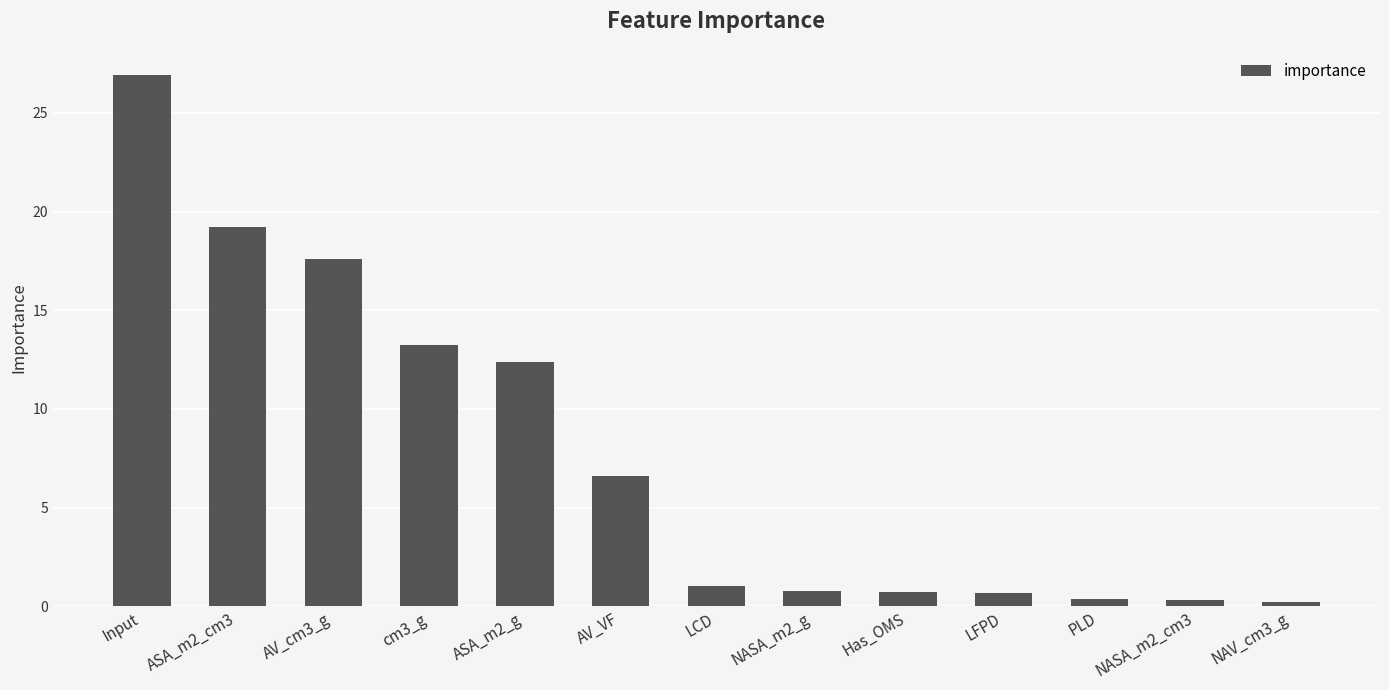

What is the label of the 10th bar from the left?

LFPD